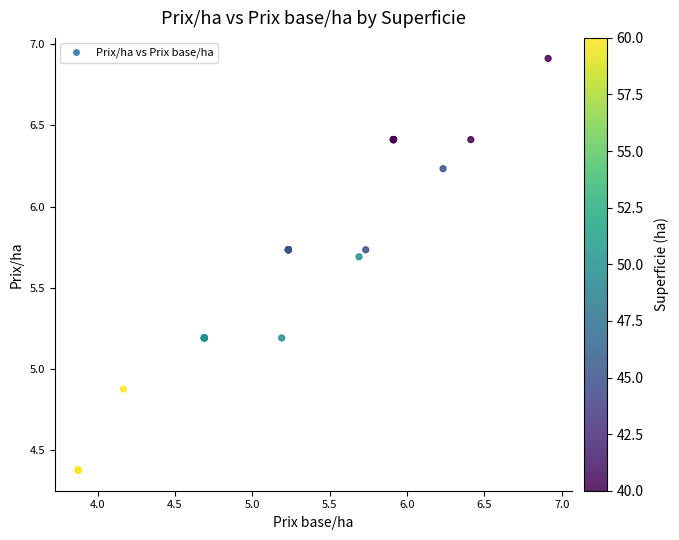

What Y value in the scatter plot is closest to 5?

4.9